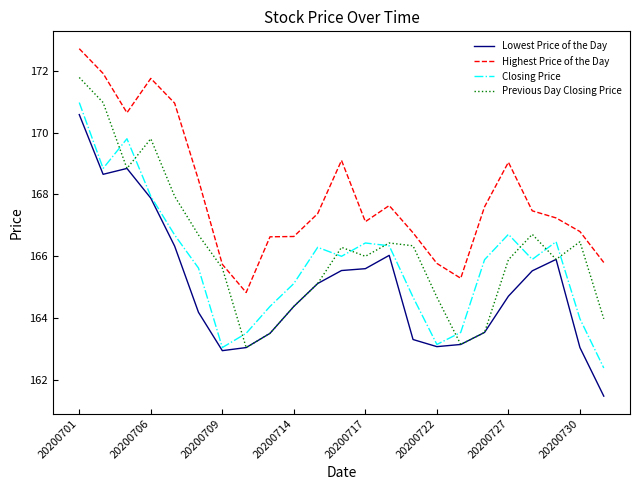

Which series has the widest spread of values?

Lowest Price of the Day